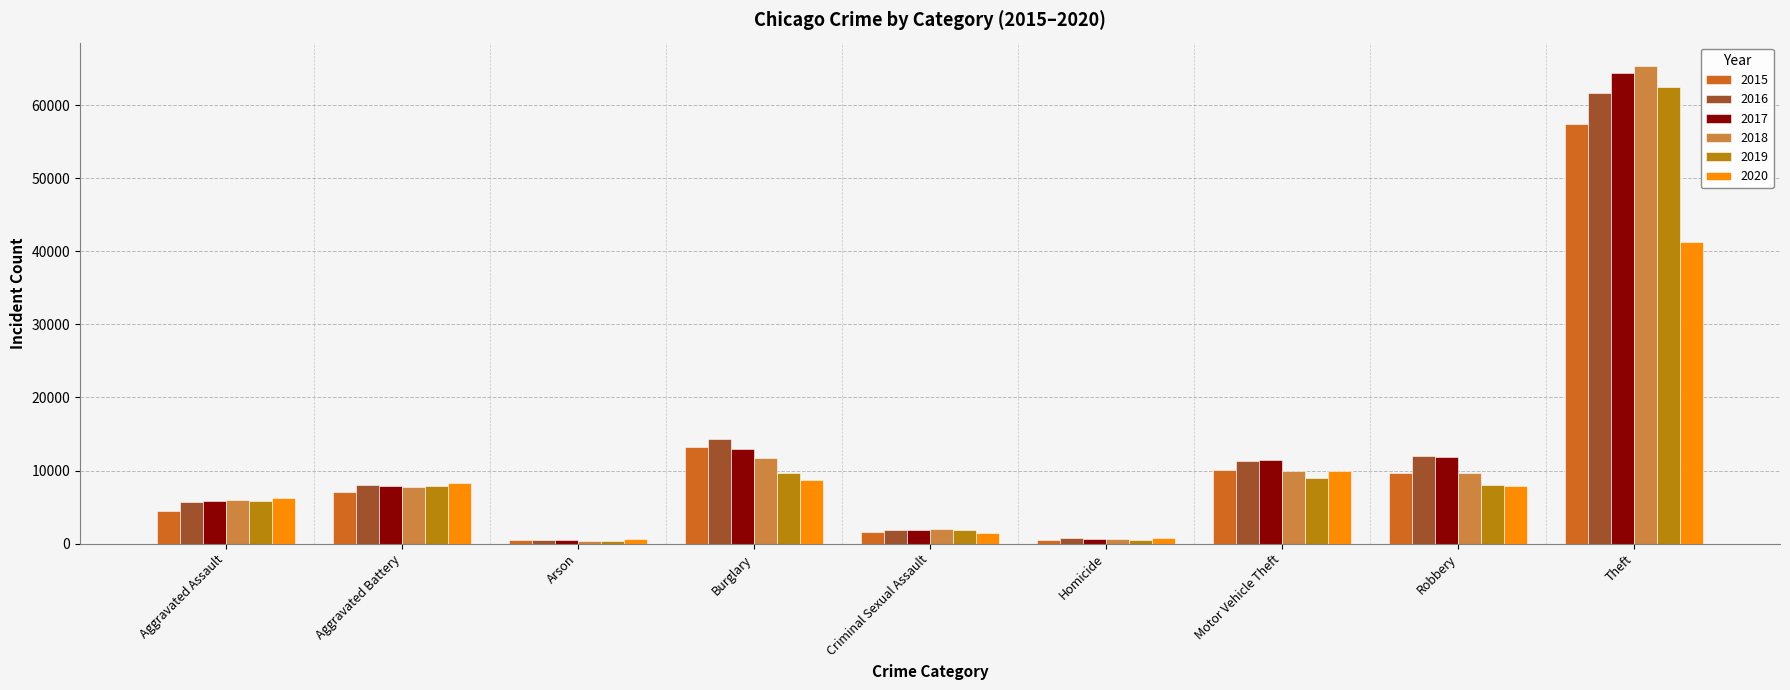

What is the average value of the 2018 series?

12595